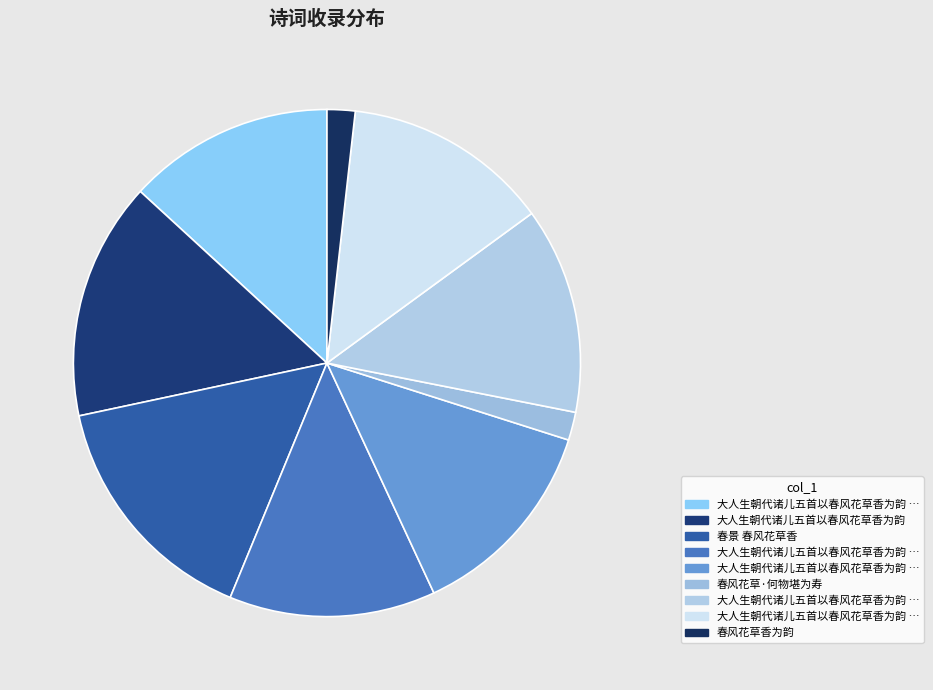

Rank the categories by value from highest to lowest.

春景 春风花草香, 大人生朝代诸儿五首以春风花草香为韵, 大人生朝代诸儿五首以春风花草香为韵 其三, 大人生朝代诸儿五首以春风花草香为韵 其四, 大人生朝代诸儿五首以春风花草香为韵 其二, 大人生朝代诸儿五首以春风花草香为韵 其五, 大人生朝代诸儿五首以春风花草香为韵 其一, 春风花草·何物堪为寿, 春风花草香为韵